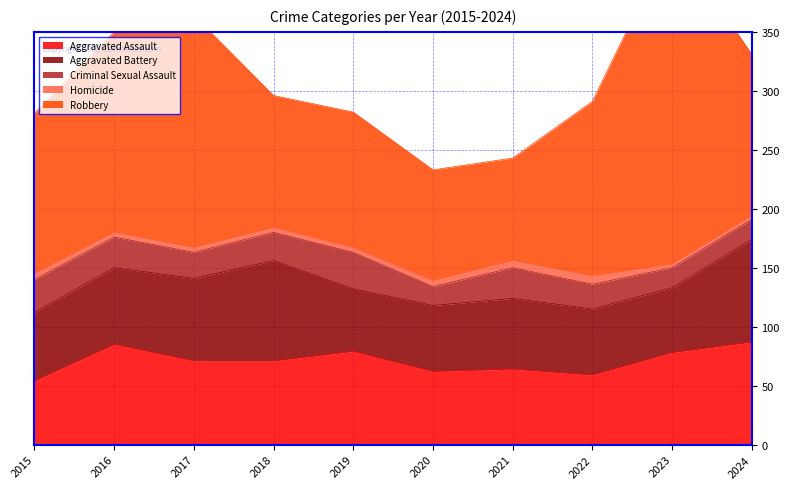

At how many categories does at least one series exceed 5?

10